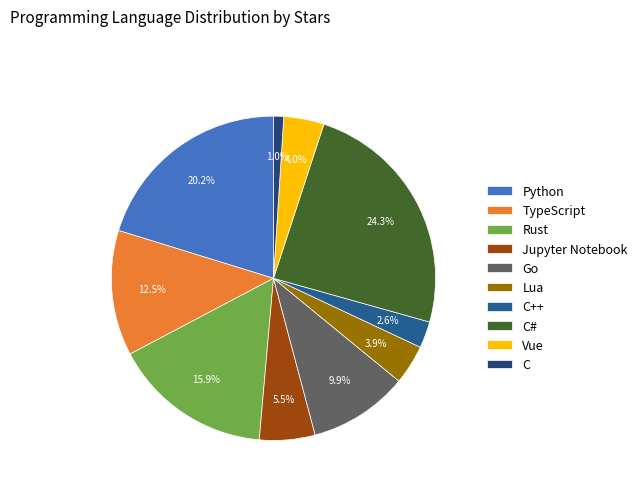

Which slice is the smallest?

C